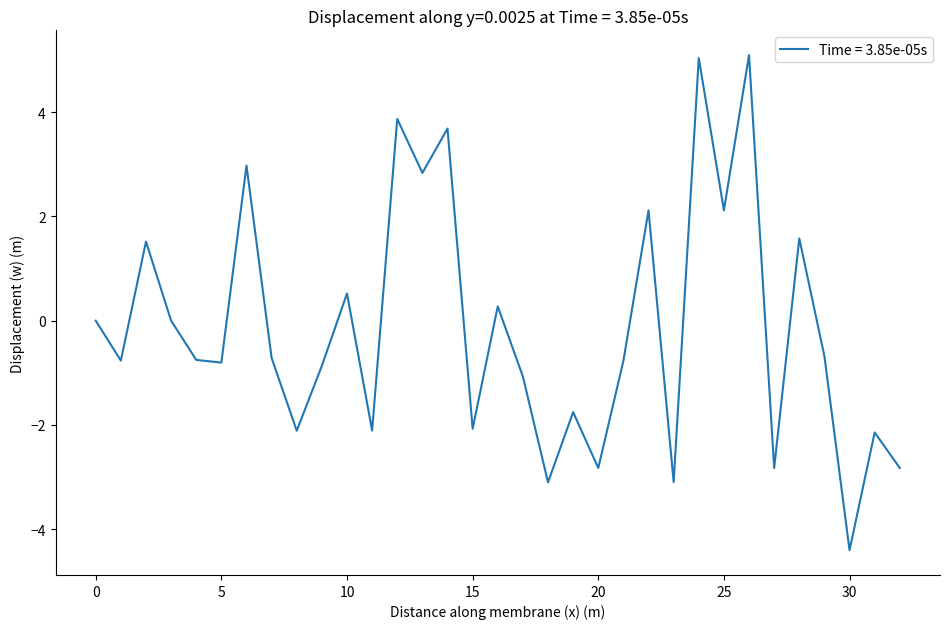

What is the maximum value shown in the chart?

5.1